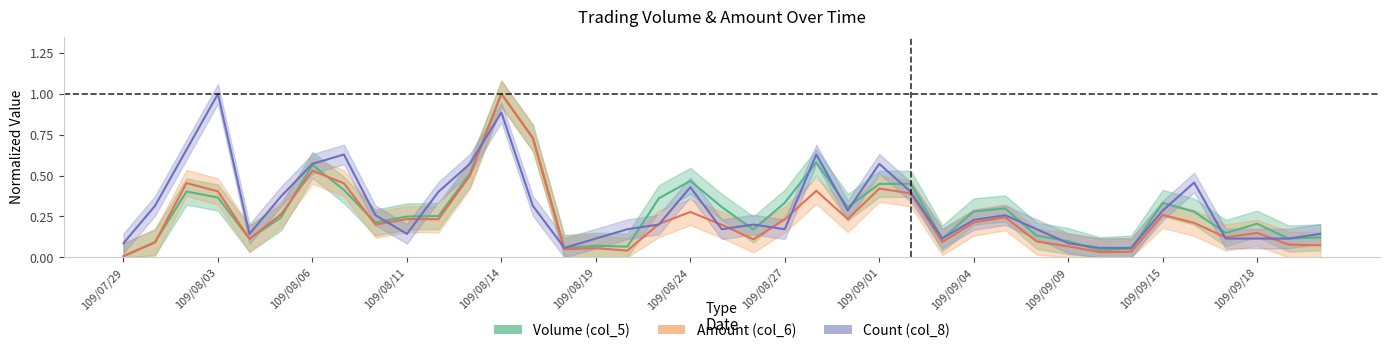

In Amount (col_6), how many points are higher than both neighbors (excluding endpoints)?

11